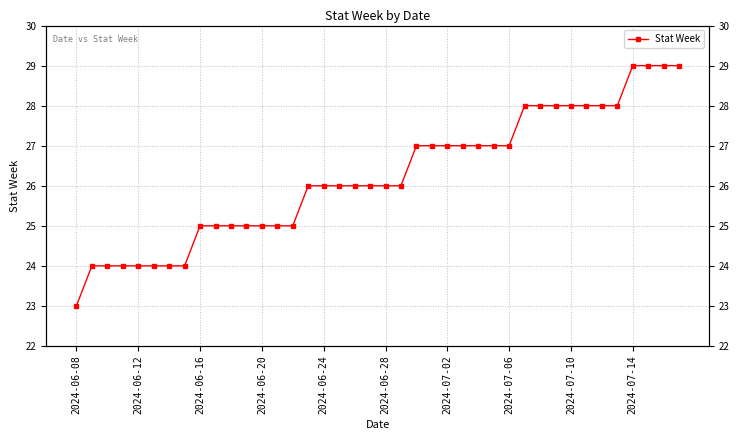

The chart shows a value of 15 at 2024-06-24. True or false?

False